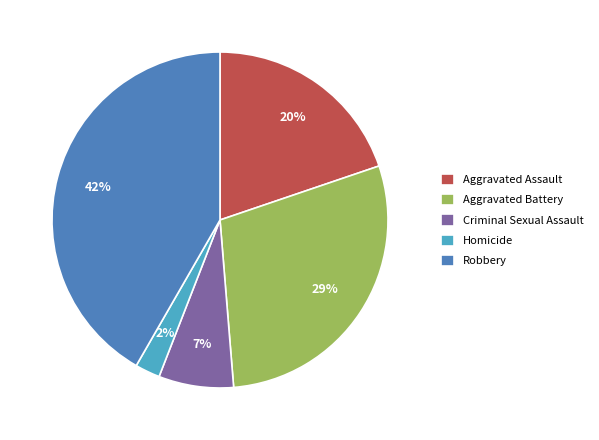

Is the sum of Aggravated Battery and Robbery greater than half?

Yes